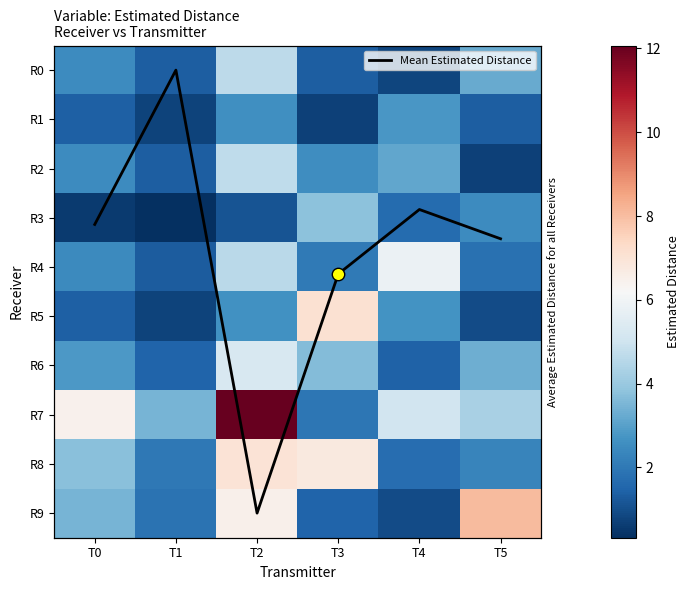

Is it true that R0 equals 0.8 at T3?

False